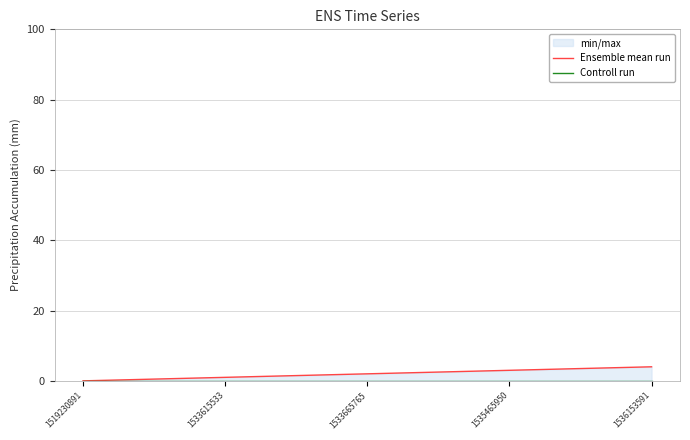

Reading right to left, what are all the values shown in this chart?

Ensemble mean run: 4	3	2	1	0
Controll run: 0	0	0	0	0